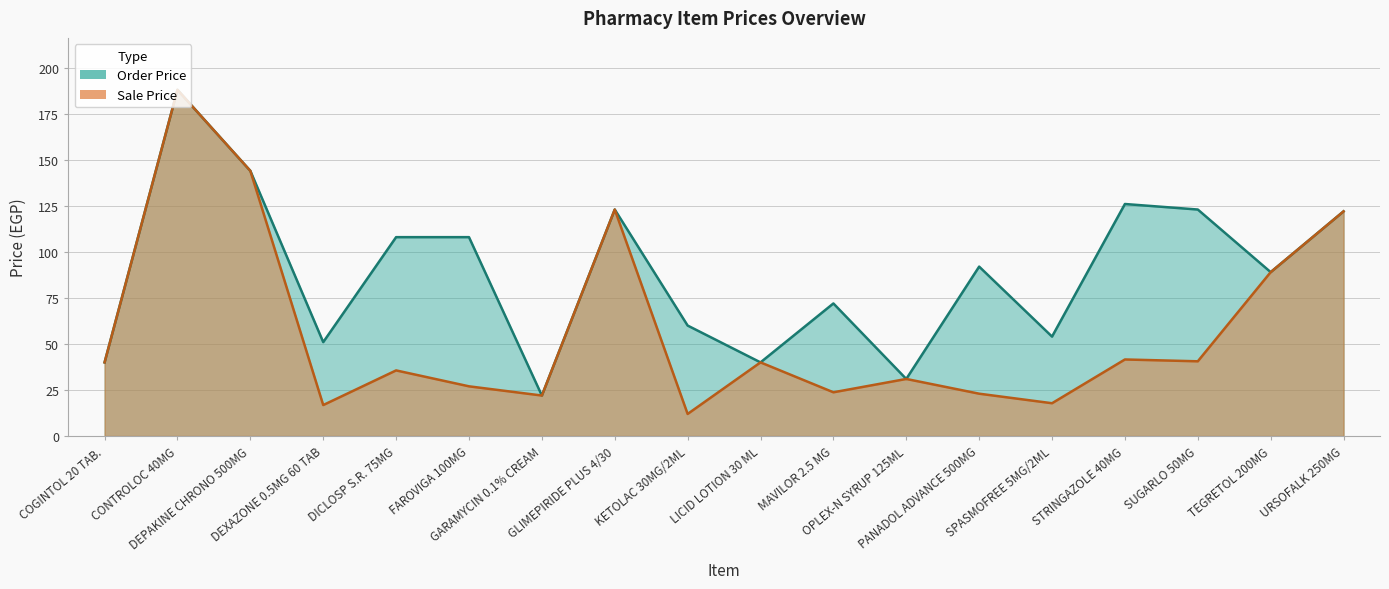

What is the label of the 10th point from the left?

LICID LOTION 30 ML